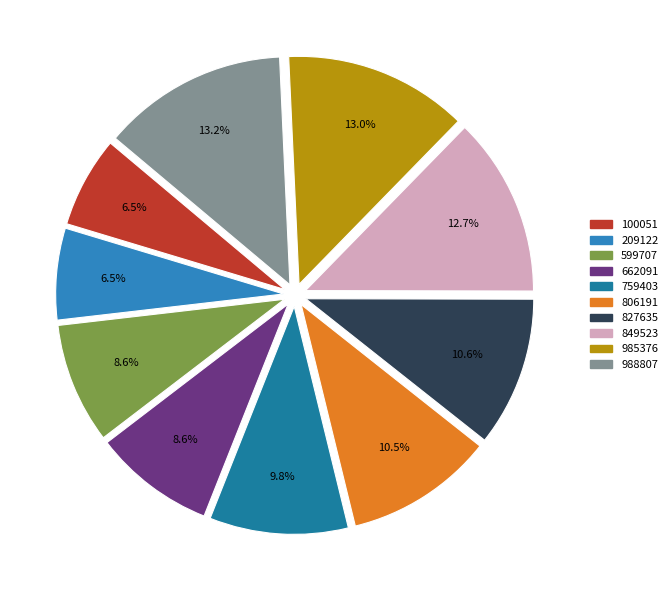

Count the number of slices in the pie.

10